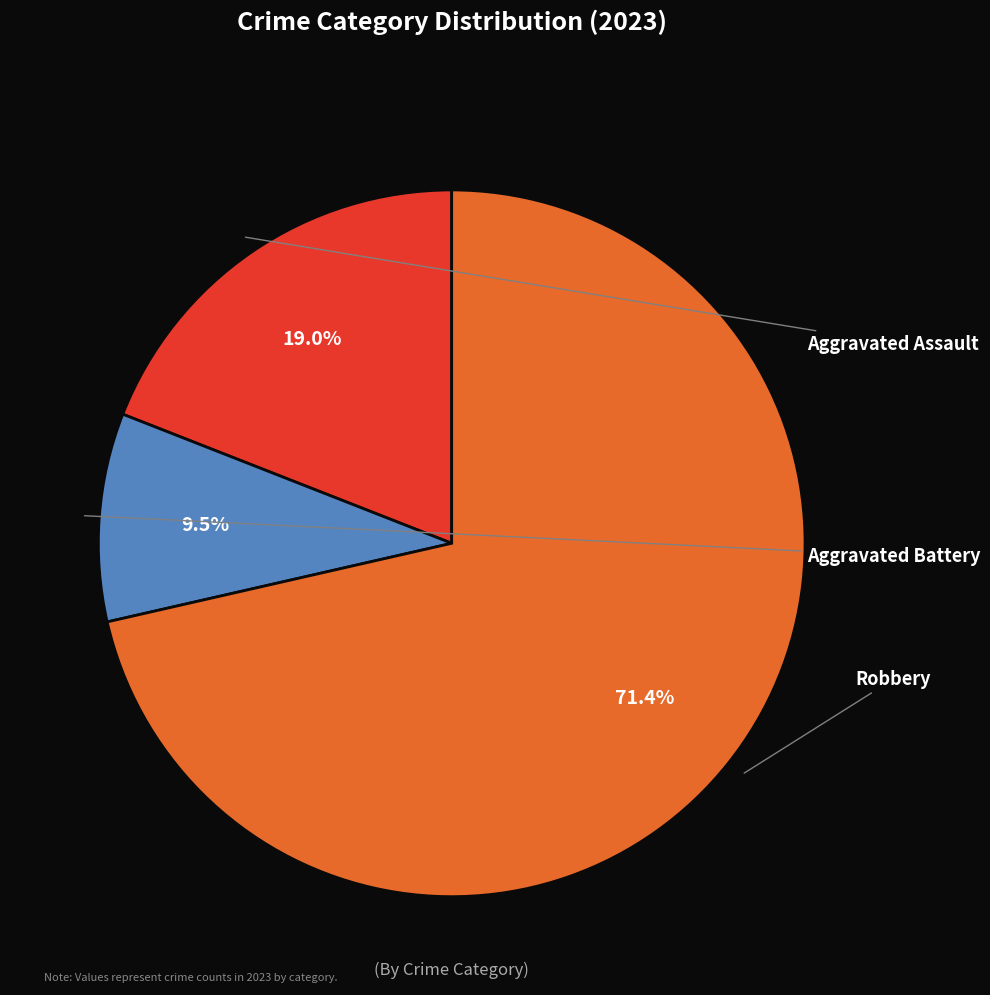

Is there a majority slice in this chart?

Yes